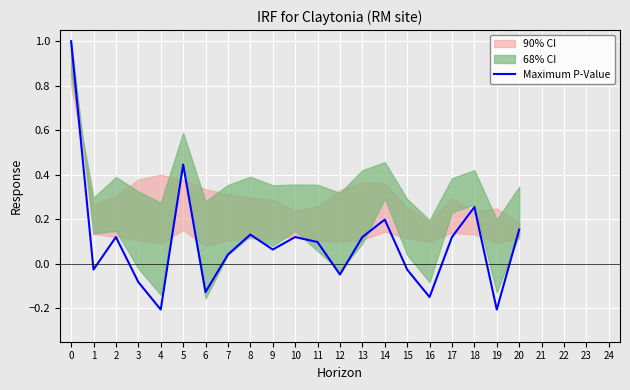

Rank the categories by value from lowest to highest.

4, 19, 16, 6, 3, 12, 1, 15, 7, 9, 11, 2, 10, 13, 17, 8, 20, 14, 18, 5, 0